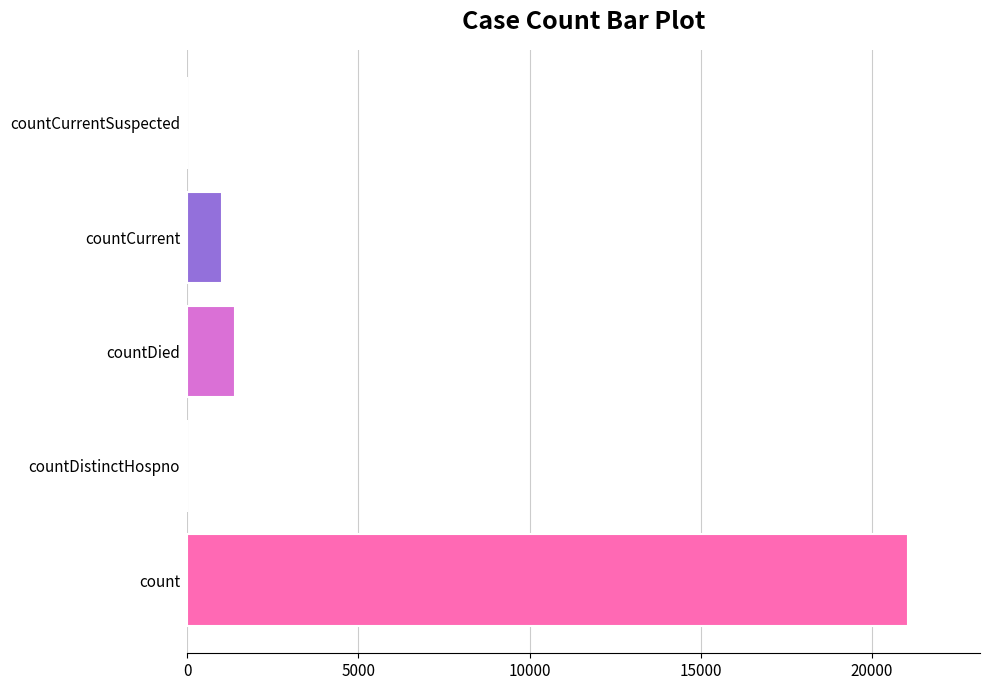

At which label is the value closest to 10525?

countDied